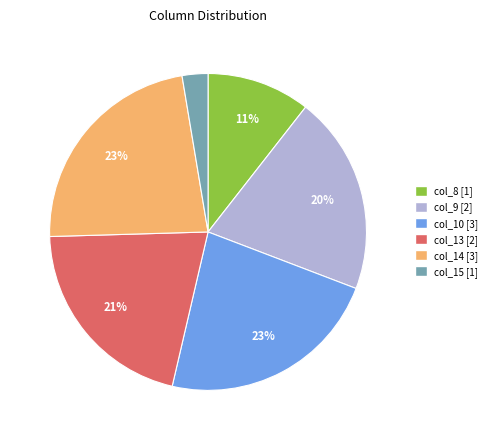

Is there a majority slice in this chart?

No